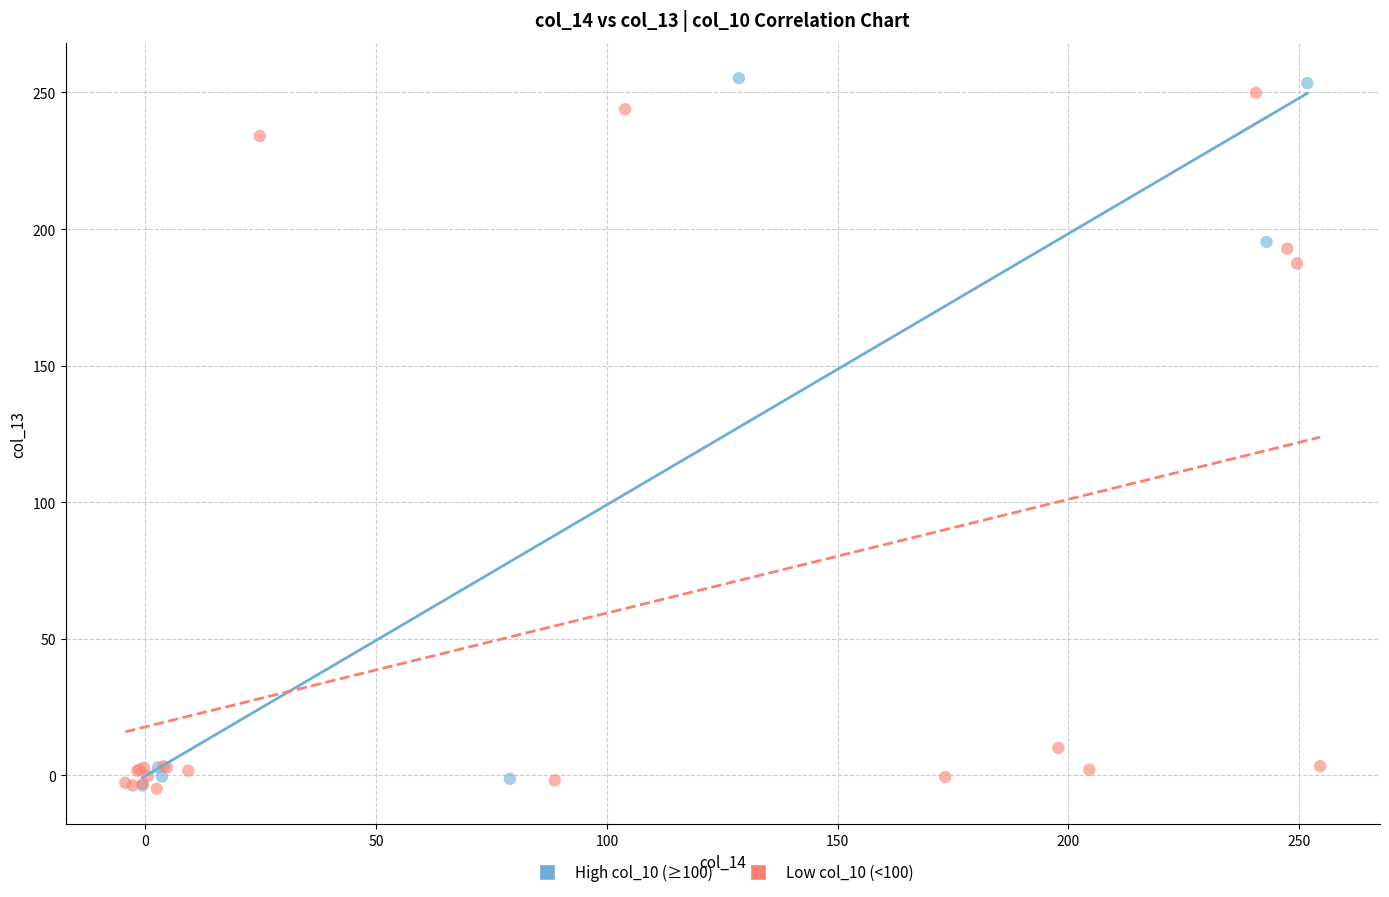

Which series has the widest spread of Y values?

High col_10 (≥100)